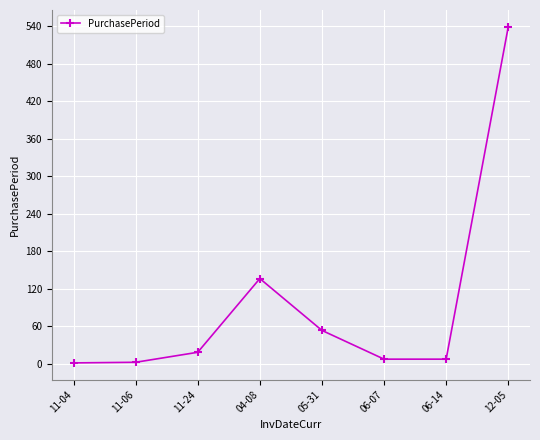

What is the change in value from 11-06 to 05-31?

+51